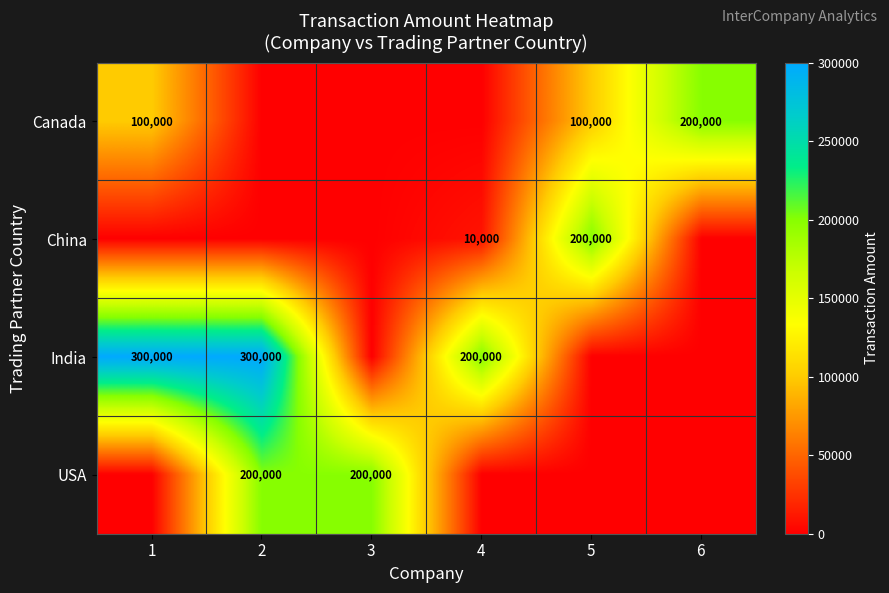

Is it true that USA equals 200000 at 3?

True